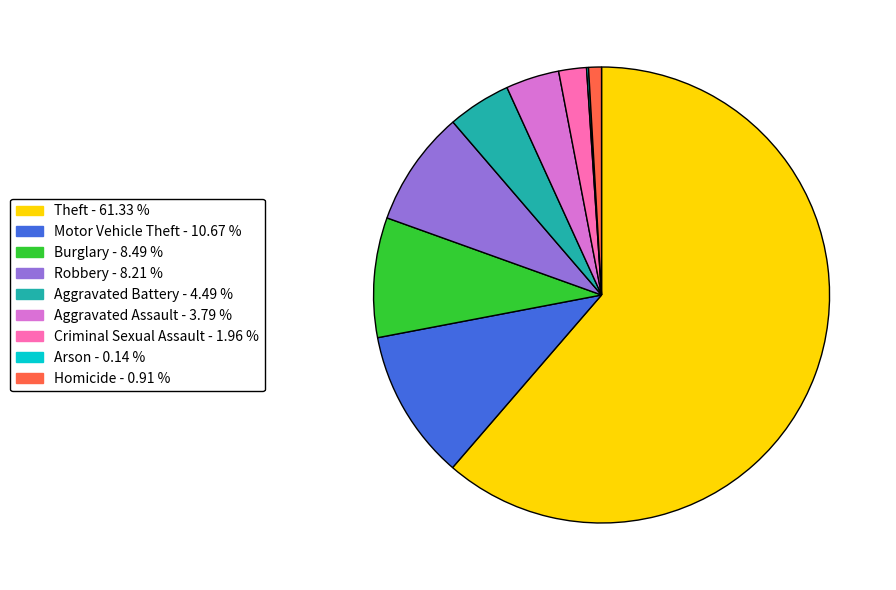

Approximately how many times larger is the value at Homicide compared to Aggravated Assault?

0.2